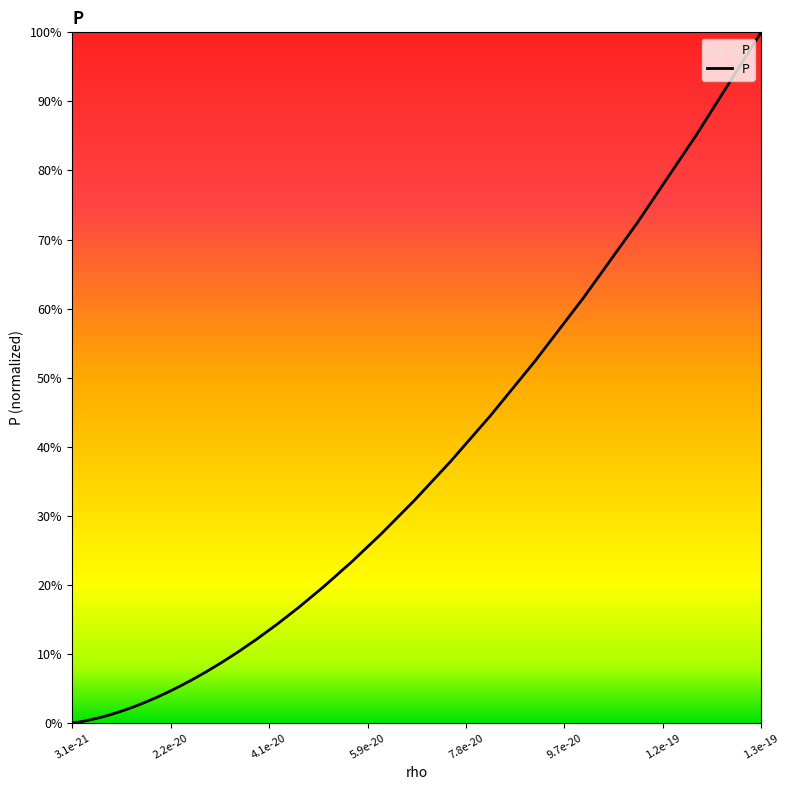

What is the maximum value shown in the chart?

100.0